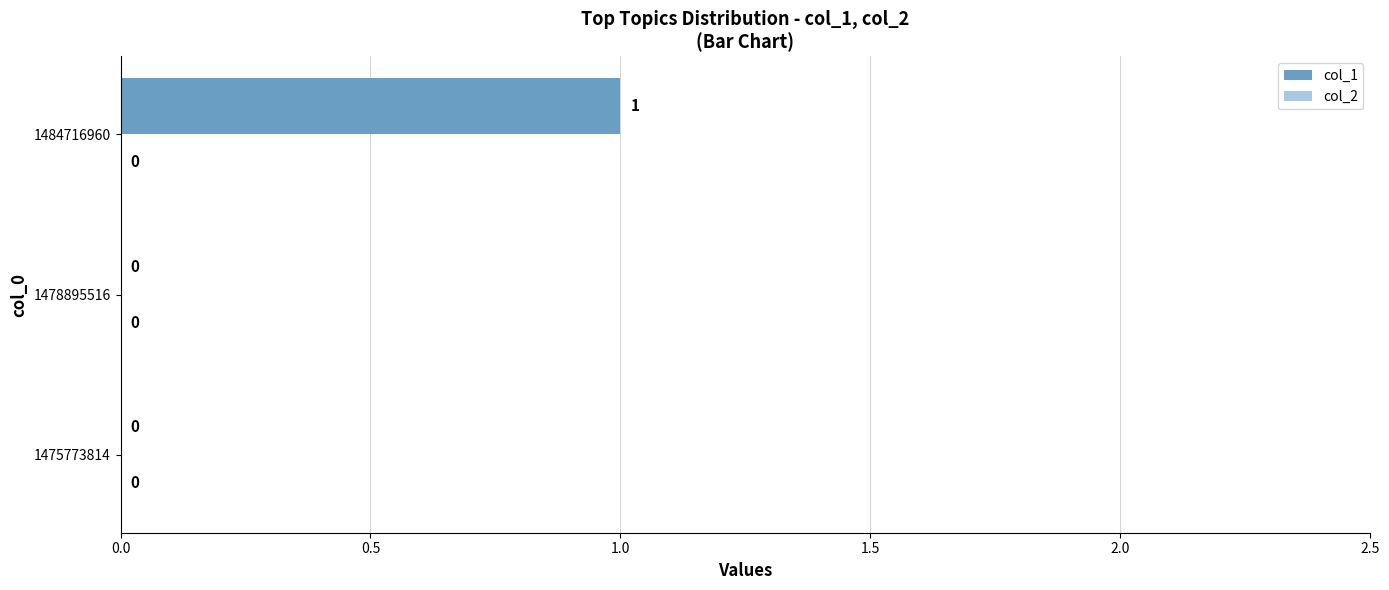

How many values are between 0 and 1?

3